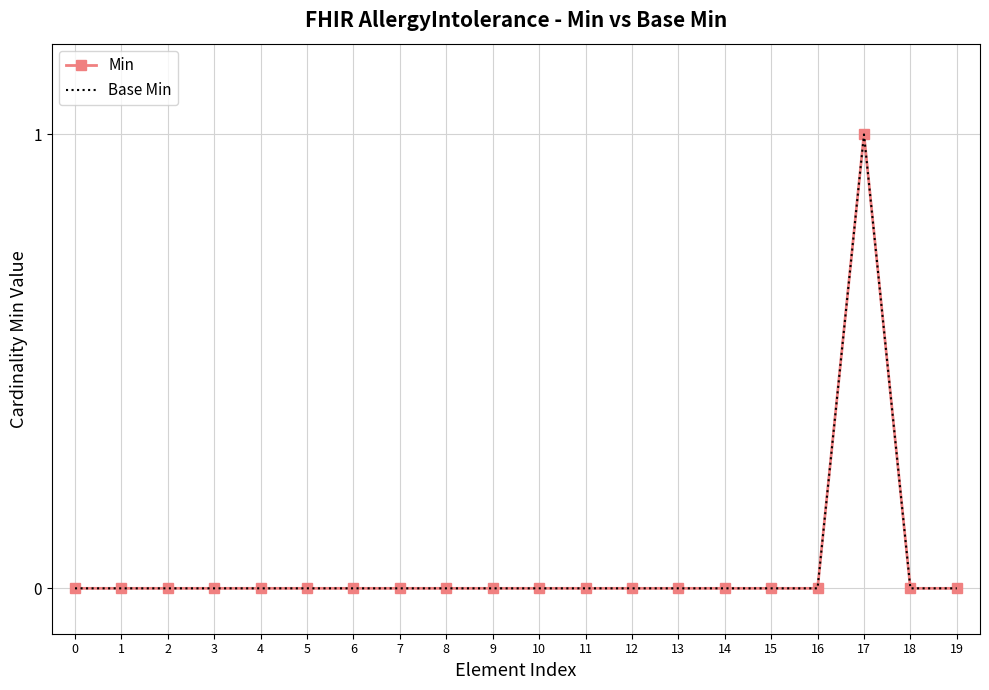

How many categories are shown in the chart?

20